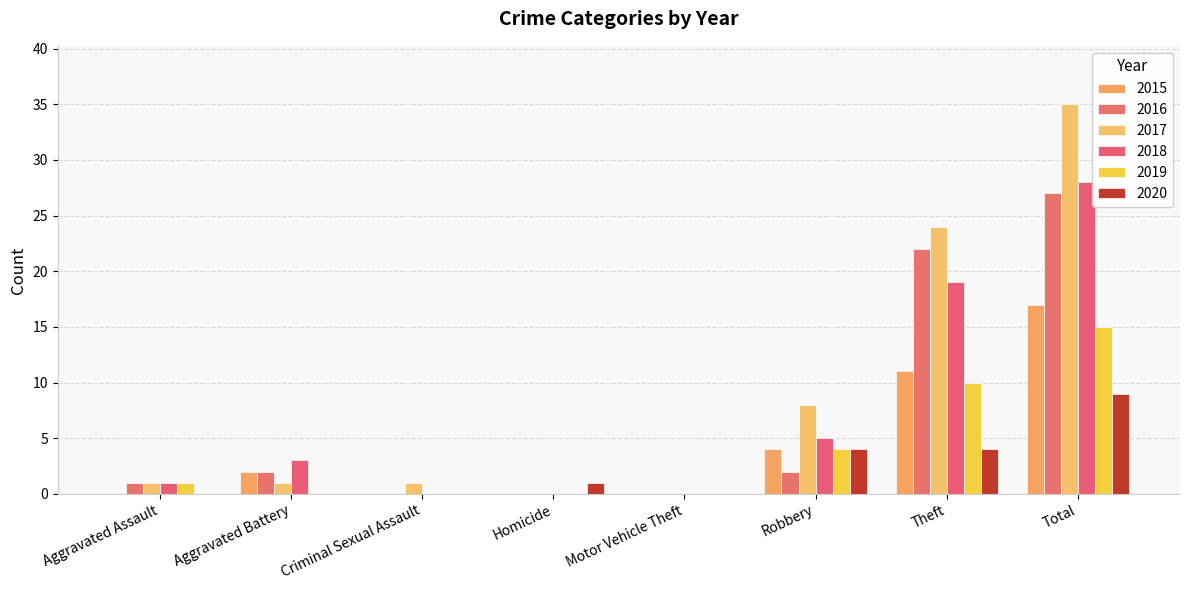

Count the number of categories in the chart.

8